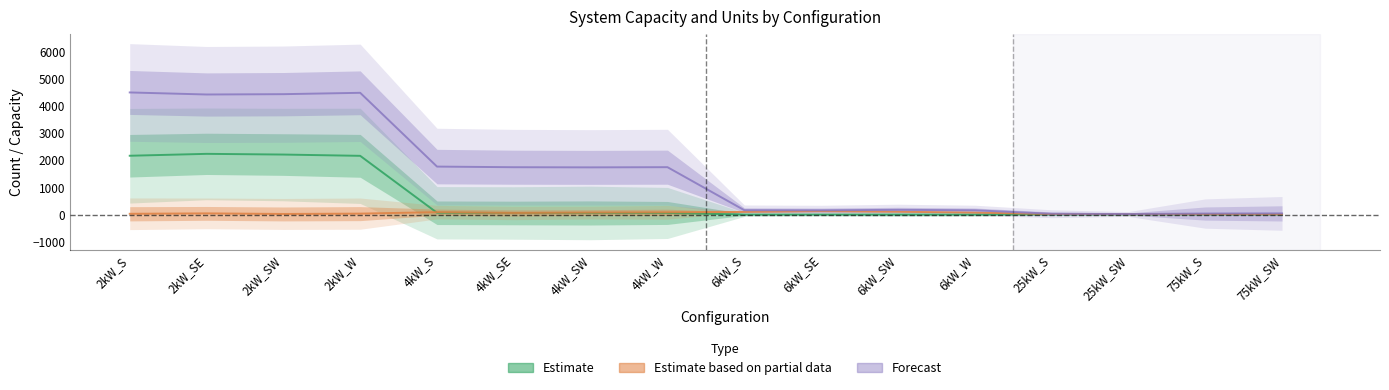

Reading left to right, extract all data points from this chart.

Small House (Estimate): 2kW_S=2163.0	2kW_SE=2233.0	2kW_SW=2207.0	2kW_W=2160.0	4kW_S=65.0	4kW_SE=57.0	4kW_SW=58.0	4kW_W=58.0	6kW_S=0.0	6kW_SE=0.0	6kW_SW=0.0	6kW_W=0.0	25kW_S=0.0	25kW_SW=0.0	75kW_S=0.0	75kW_SW=0.0
Medium House (Partial): 2kW_S=27.0	2kW_SE=42.0	2kW_SW=21.0	2kW_W=33.0	4kW_S=87.0	4kW_SE=57.0	4kW_SW=72.0	4kW_W=81.0	6kW_S=96.0	6kW_SE=120.0	6kW_SW=102.0	6kW_W=72.0	25kW_S=18.0	25kW_SW=12.0	75kW_S=12.0	75kW_SW=9.0
Total Capacity (Forecast): 2kW_S=4493.0	2kW_SE=4417.5	2kW_SW=4429.5	2kW_W=4479.5	4kW_S=1764.0	4kW_SE=1741.0	4kW_SW=1735.5	4kW_W=1742.5	6kW_S=159.5	6kW_SE=155.0	6kW_SW=172.5	6kW_W=156.0	25kW_S=29.0	25kW_SW=18.0	75kW_S=36.0	75kW_SW=41.5